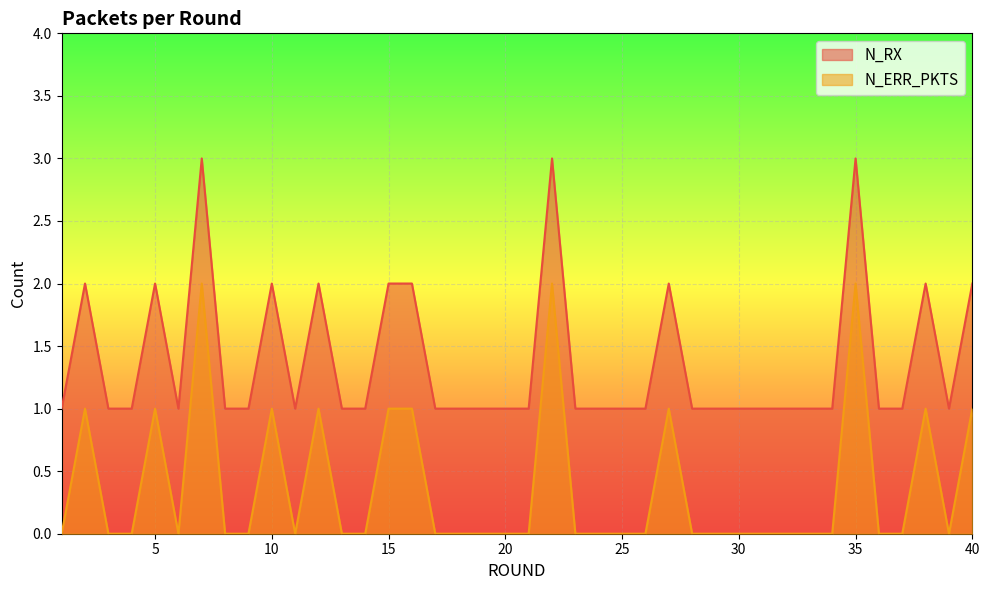

Where is the first local minimum for N_ERR_PKTS?

6